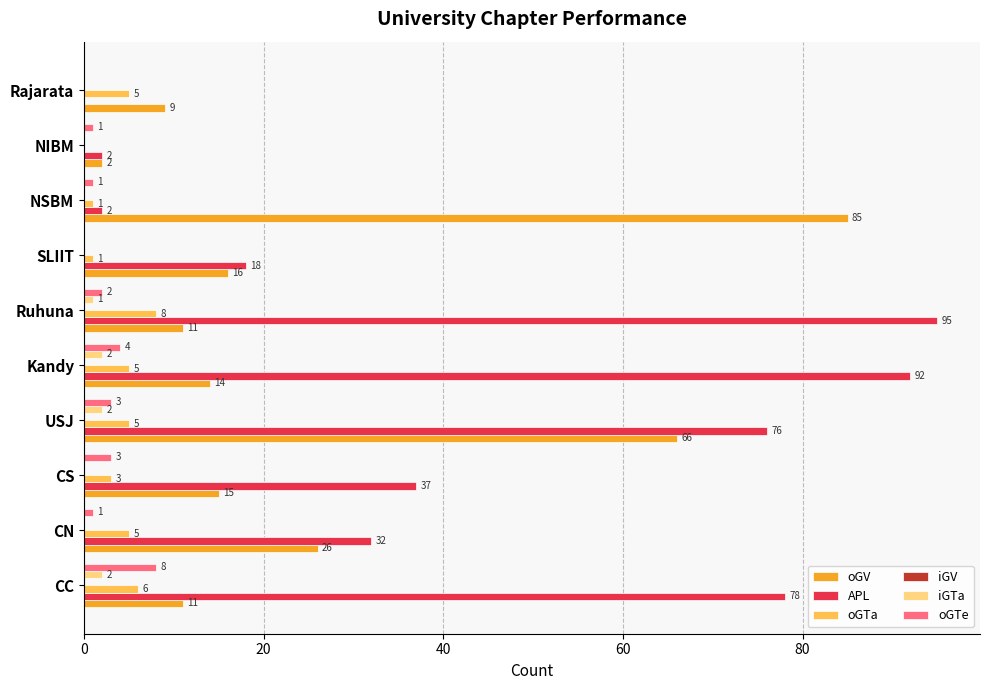

Which series has the largest total across all categories?

APL